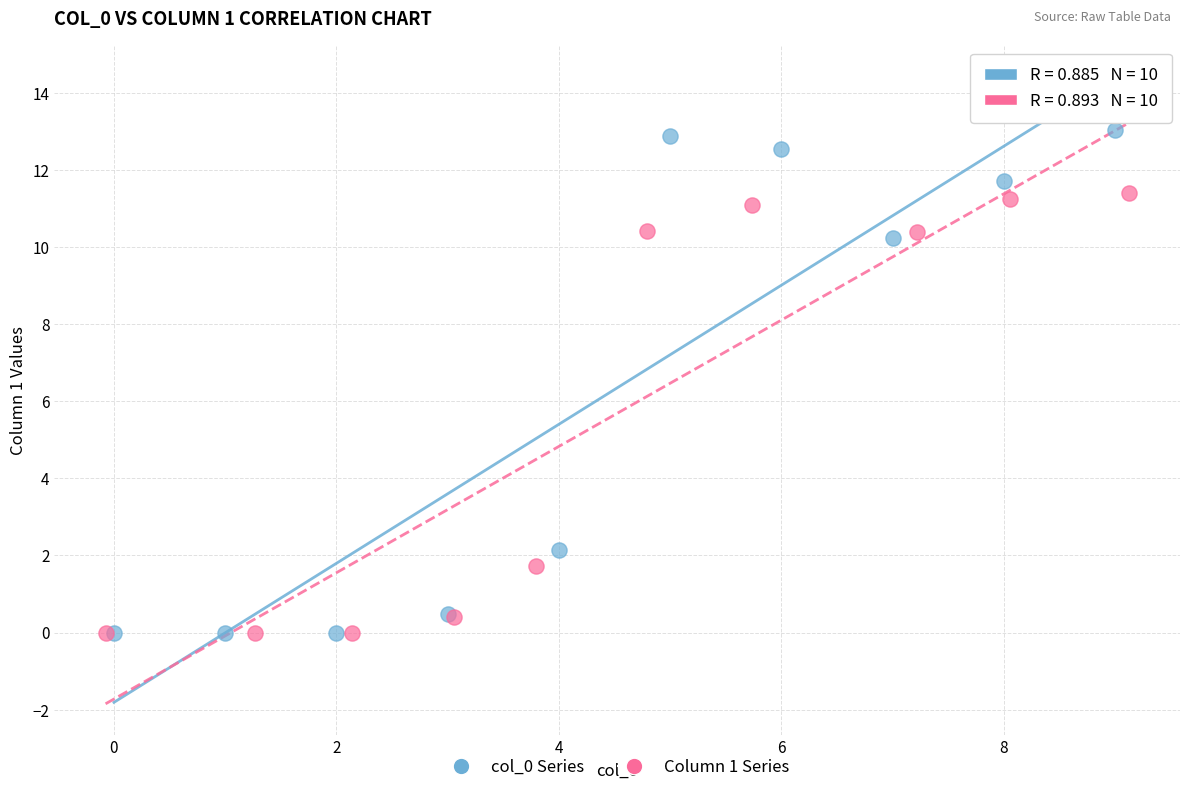

Which series has the largest Y range (max minus min)?

col_0 Series